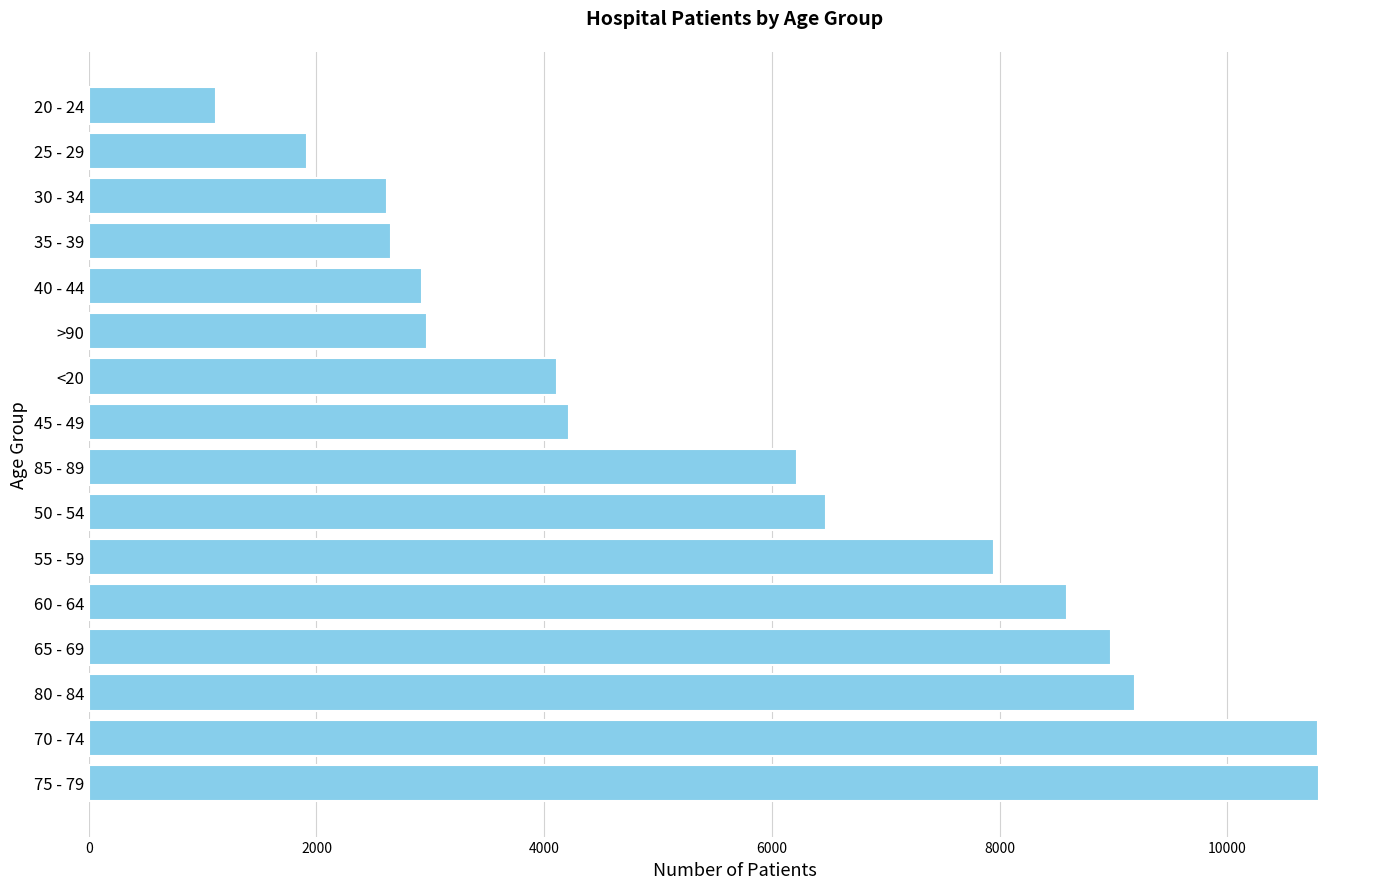

Which has a higher value, 70 - 74 or 60 - 64?

70 - 74